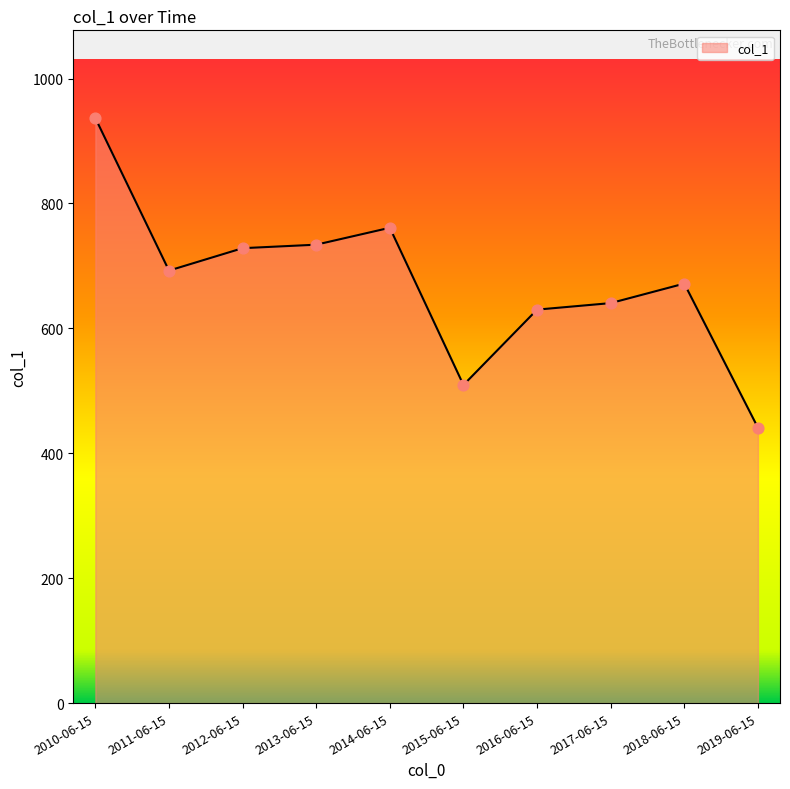

What is the ratio of the value at 2016-06-15 to the value at 2019-06-15?

1.4